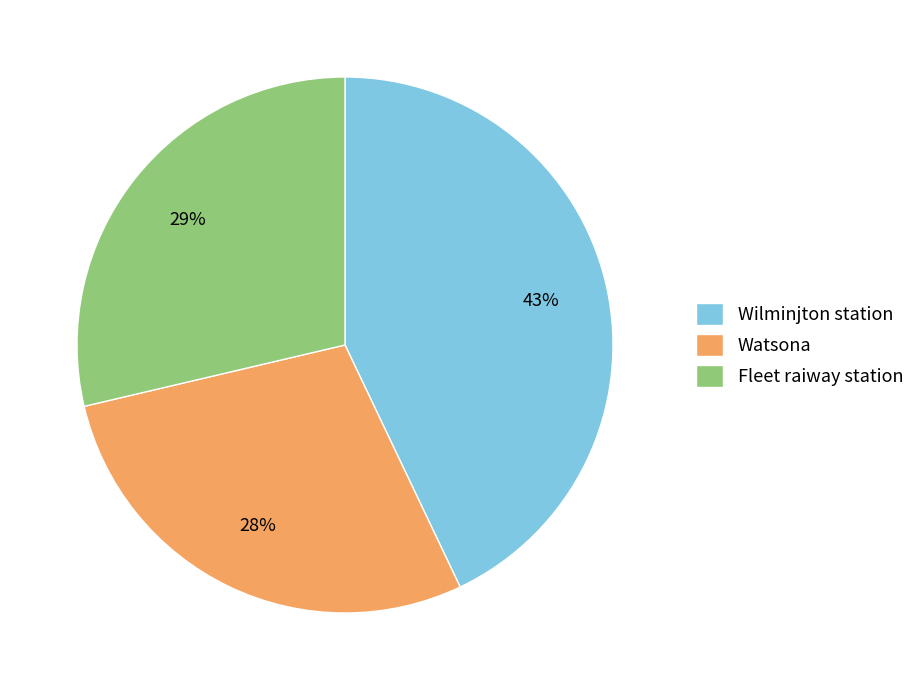

Is the sum of Wilminjton station and Watsona greater than half?

Yes